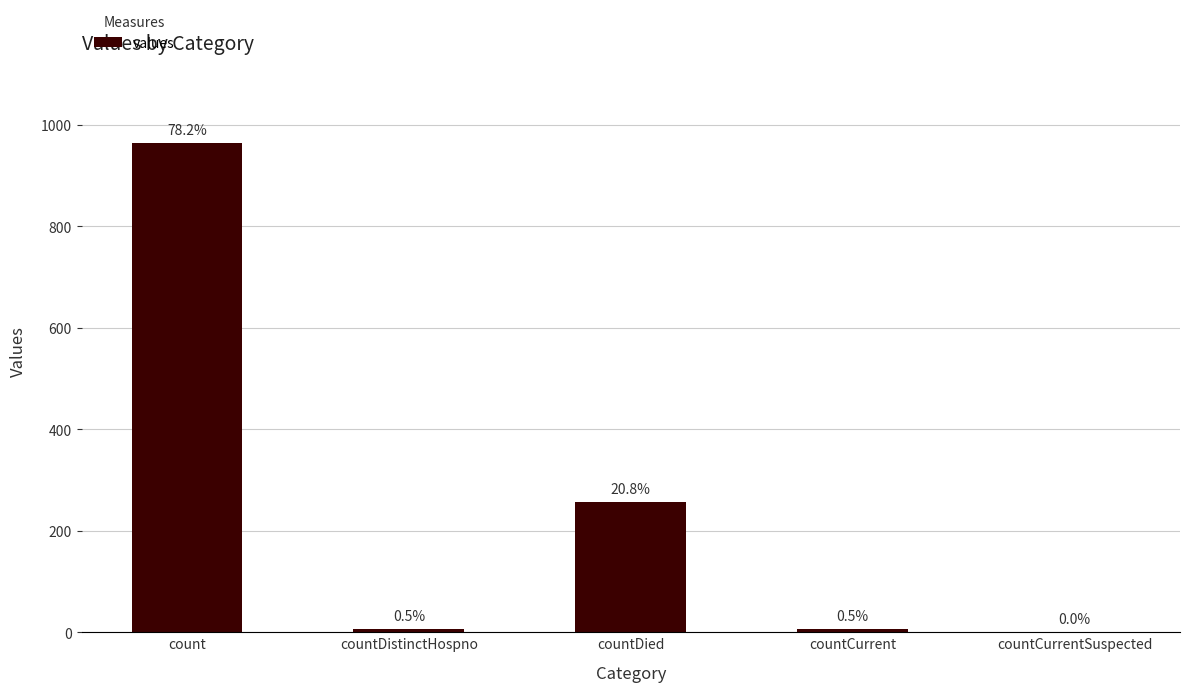

Are the bars horizontal?

No